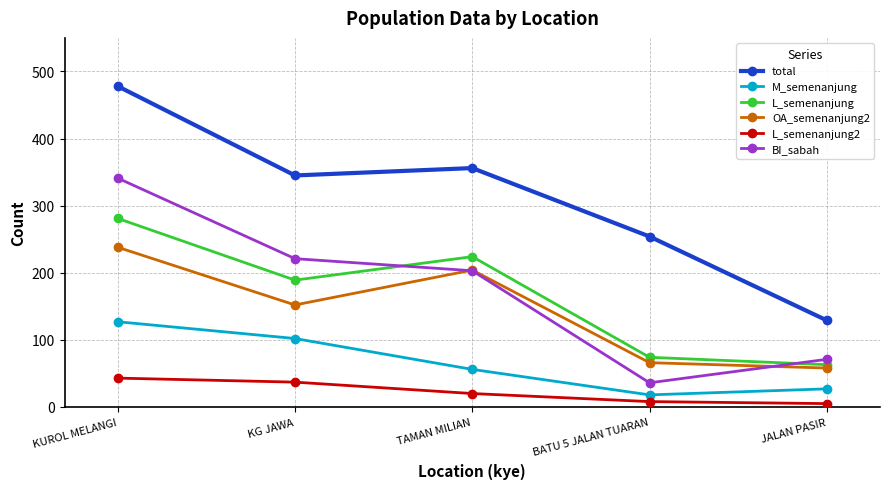

True or false: BI_sabah and L_semenanjung intersect in this chart.

True